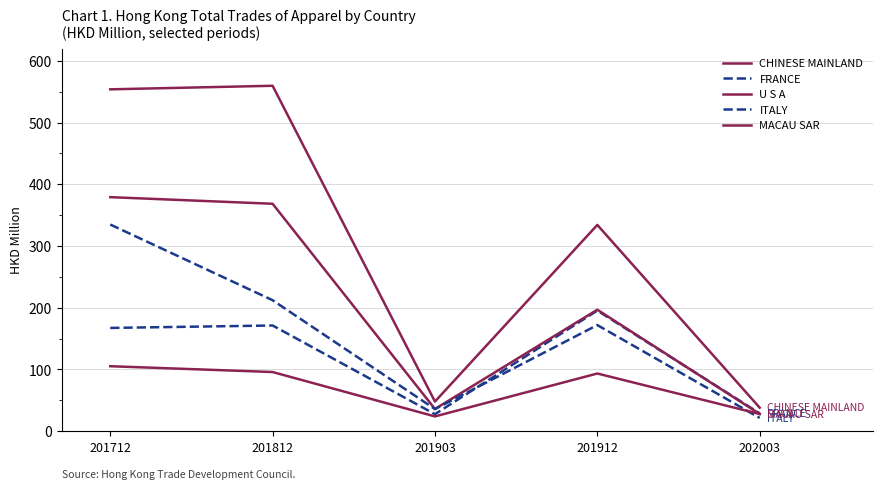

True or false: U S A has a value of 60.5 at 201903.

False